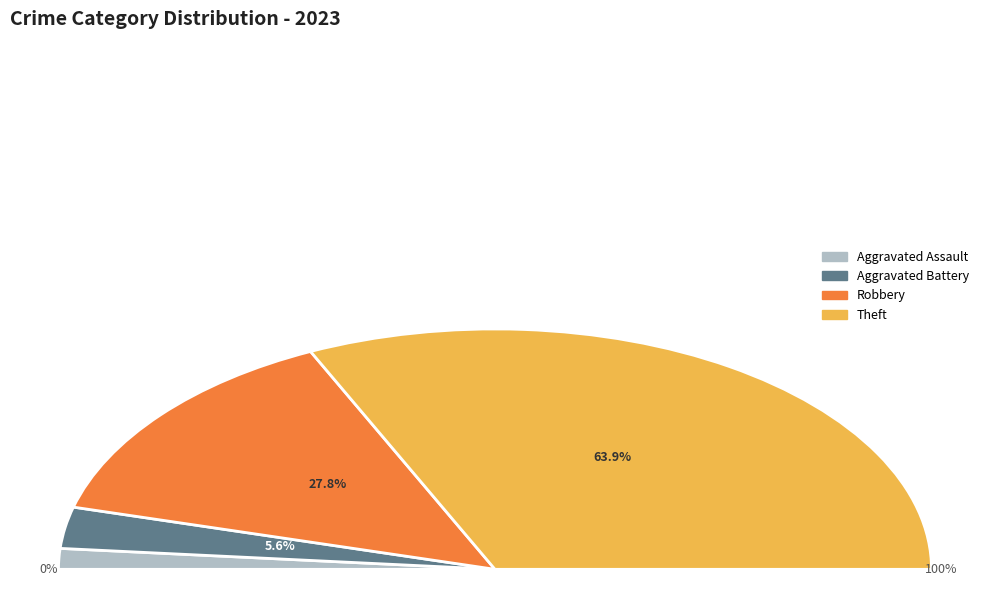

To the nearest percent, what percentage of the pie is Robbery?

28%